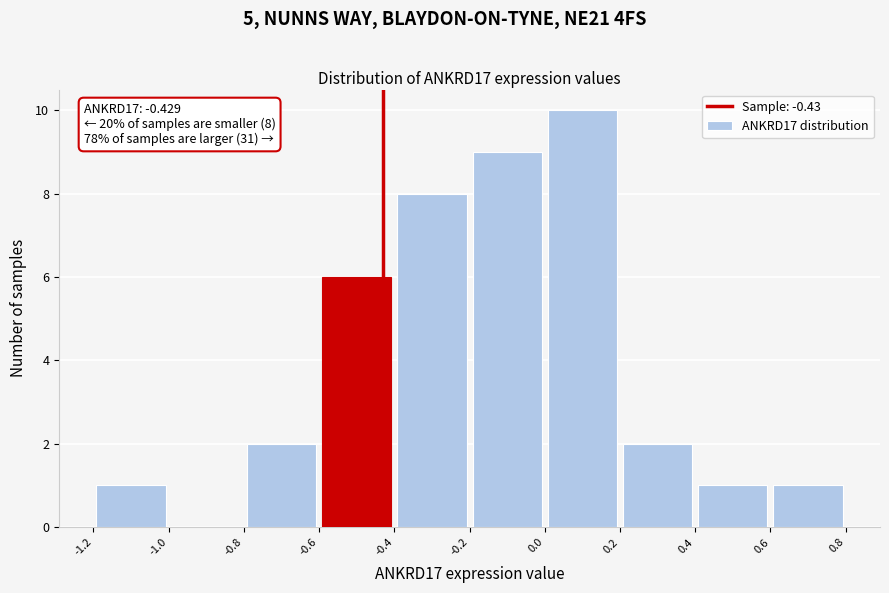

Over which range of the x-axis is the bar tallest?

0.0 to 0.2